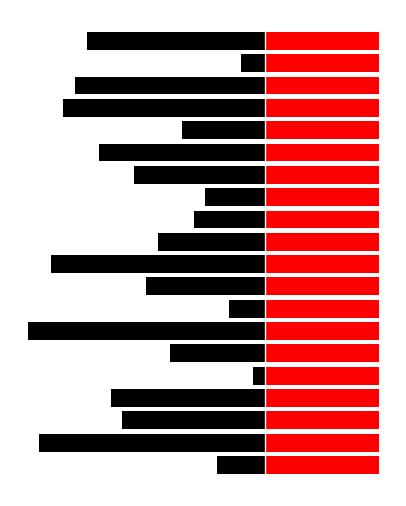

Which series has the largest total across all categories?

Unit_Number